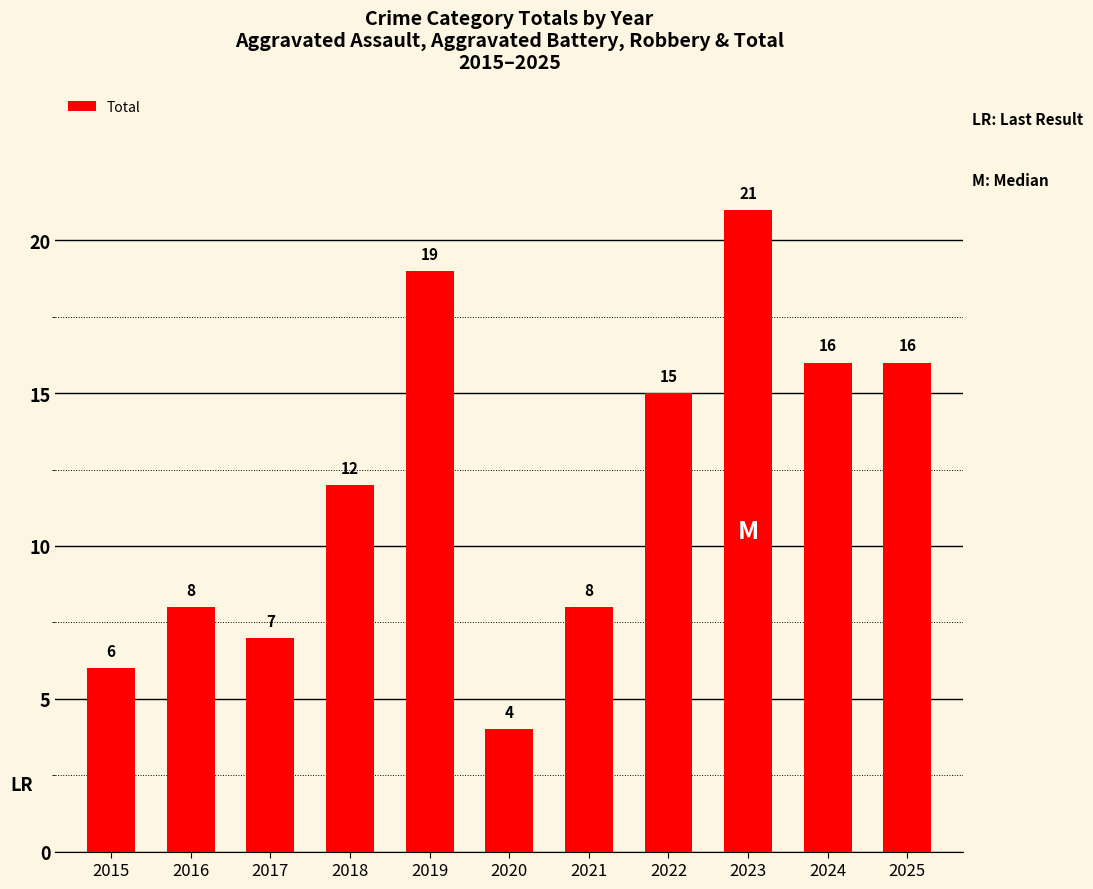

Between 2019 and 2025, which is larger?

2019